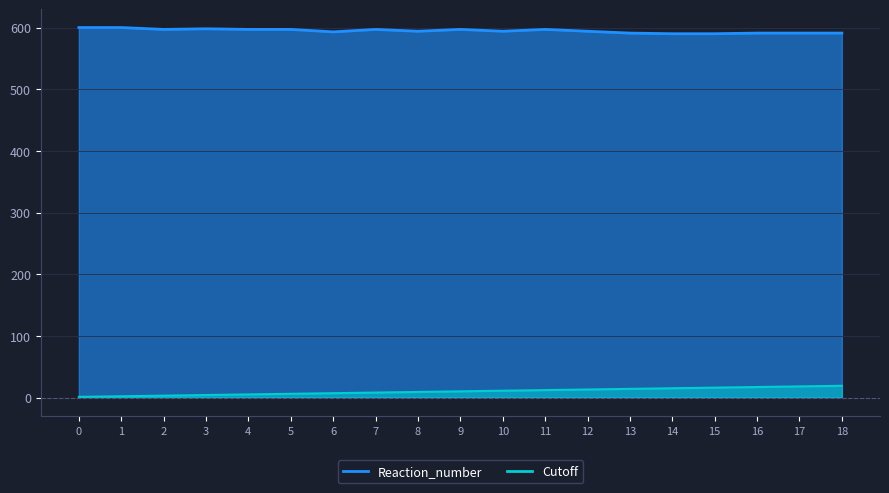

True or false: Reaction_number and Cutoff cross at least once.

False